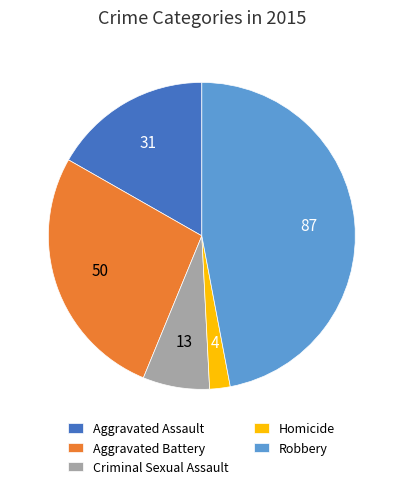

The Aggravated Assault slice represents 17% of the pie. True or false?

True